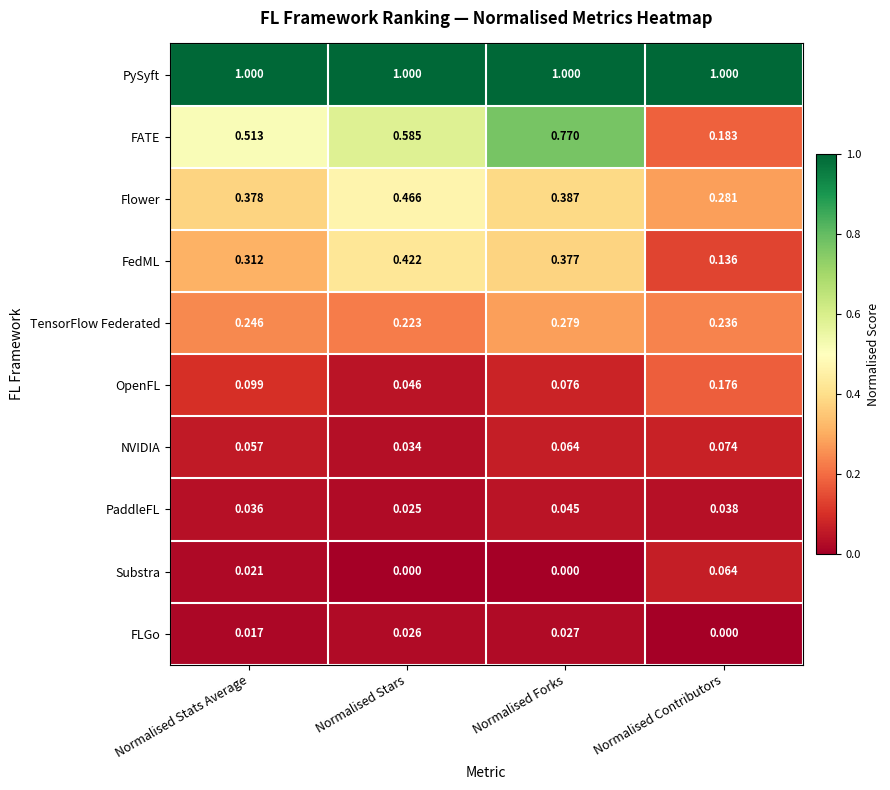

Between Normalised Stars and Normalised Contributors, which series saw the biggest shift?

FATE